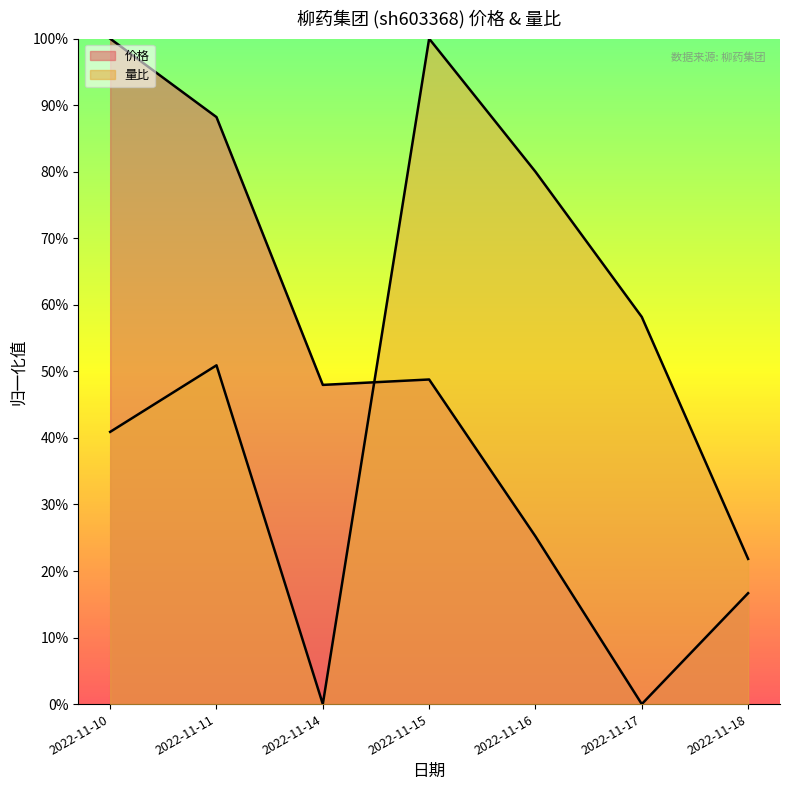

What is the value of the 量比 point at the 4th from the left?

1.0